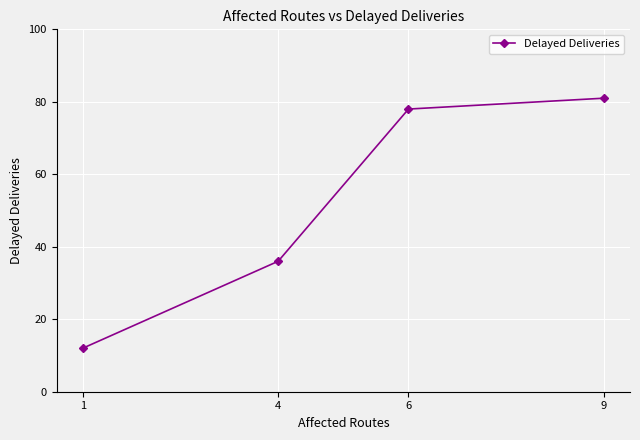

List the labels in order of value, smallest first.

1, 4, 6, 9